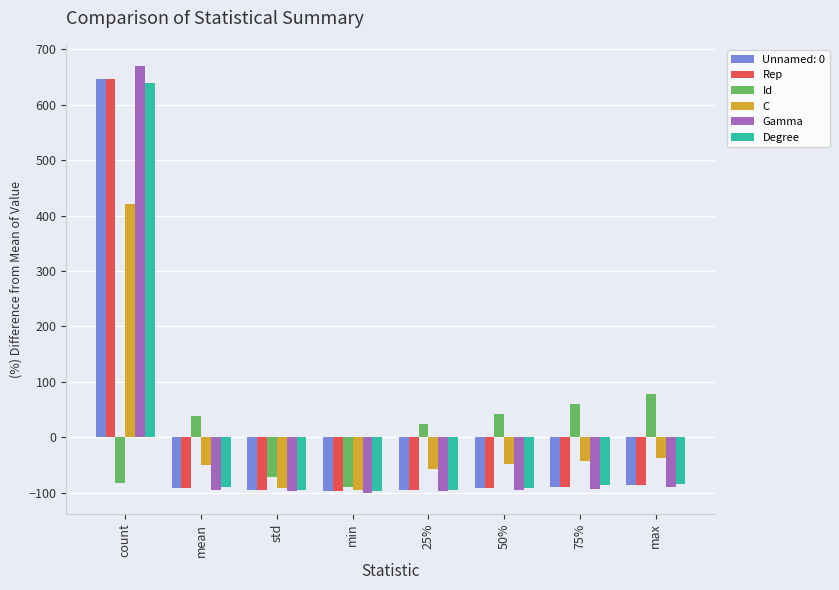

The value of Id at 50% is 41.5. True or false?

True